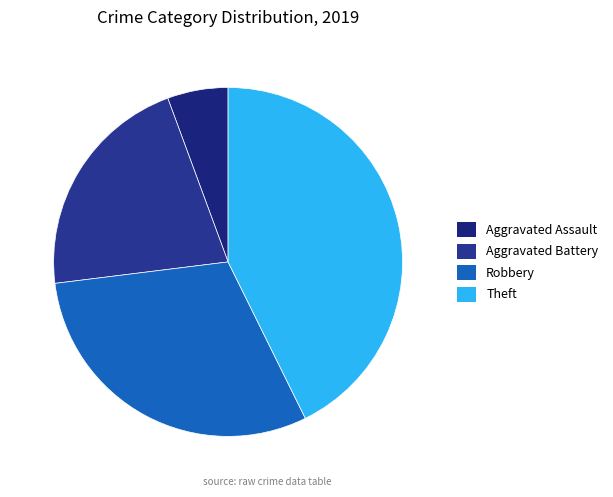

To the nearest percent, what is the difference between the largest and smallest slice percentages?

37%